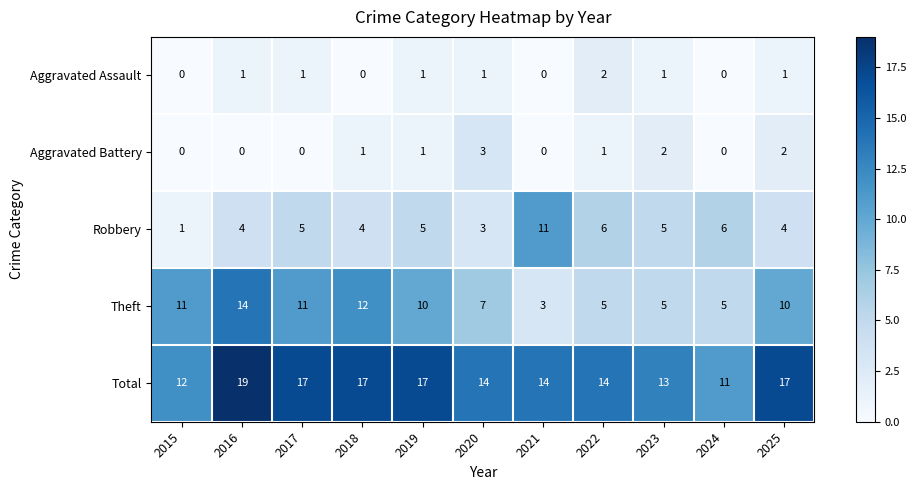

Which series has the widest spread of values?

Theft